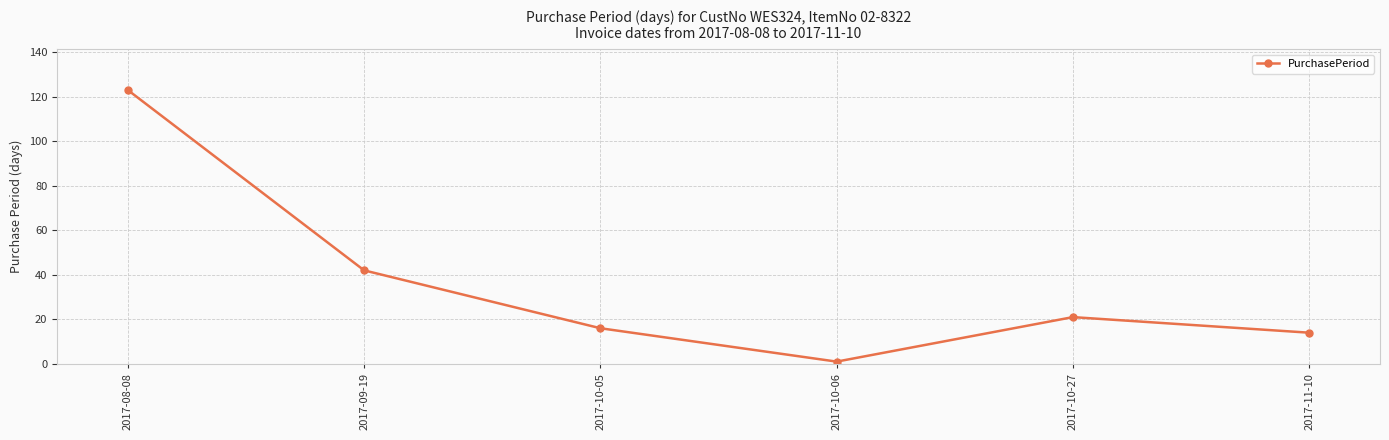

Rank the categories by value from lowest to highest.

2017-10-06, 2017-11-10, 2017-10-05, 2017-10-27, 2017-09-19, 2017-08-08